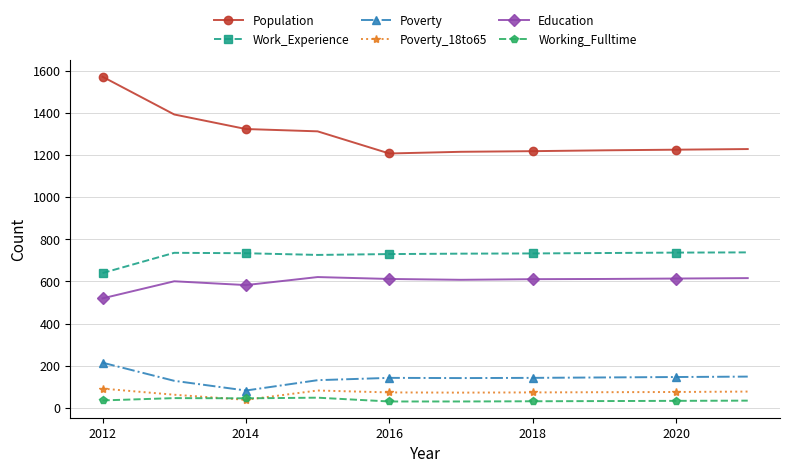

At how many categories does at least one series exceed 931?

10